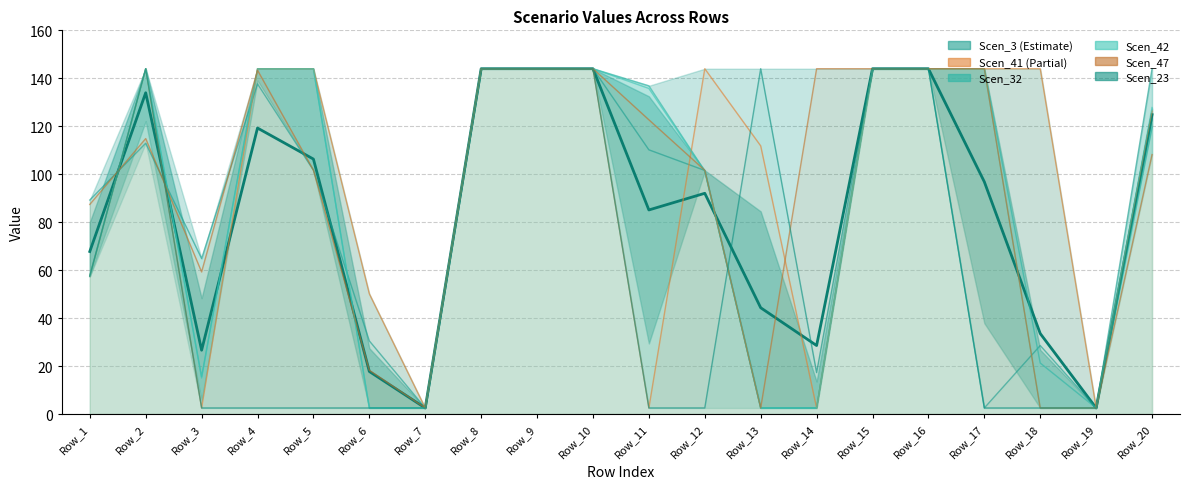

The value of Scen_3 at Row_16 is 144.0. True or false?

True